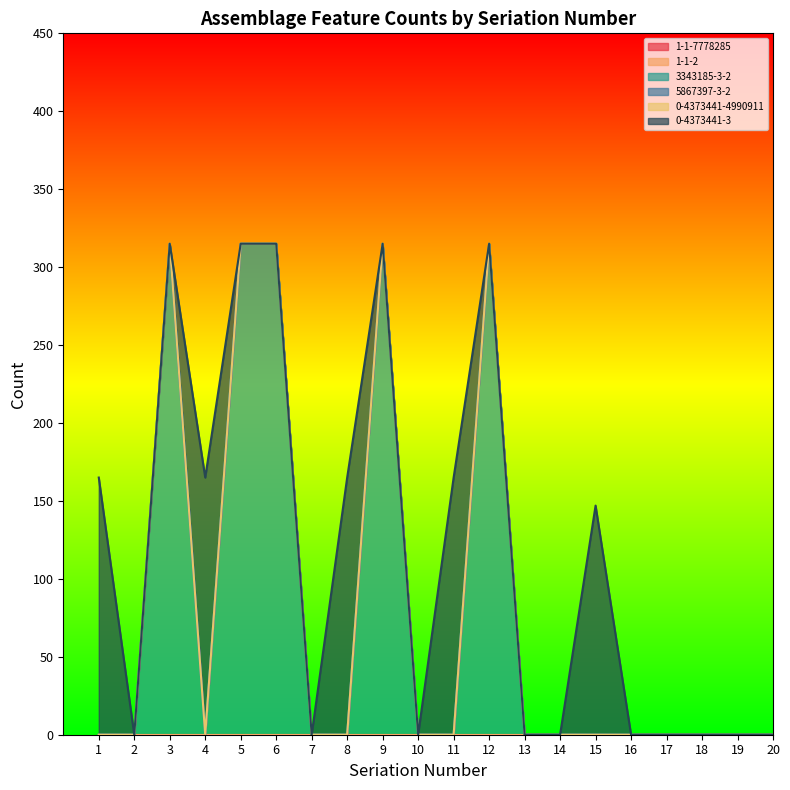

True or false: 1-1-7778285 and 1-1-2 intersect in this chart.

False